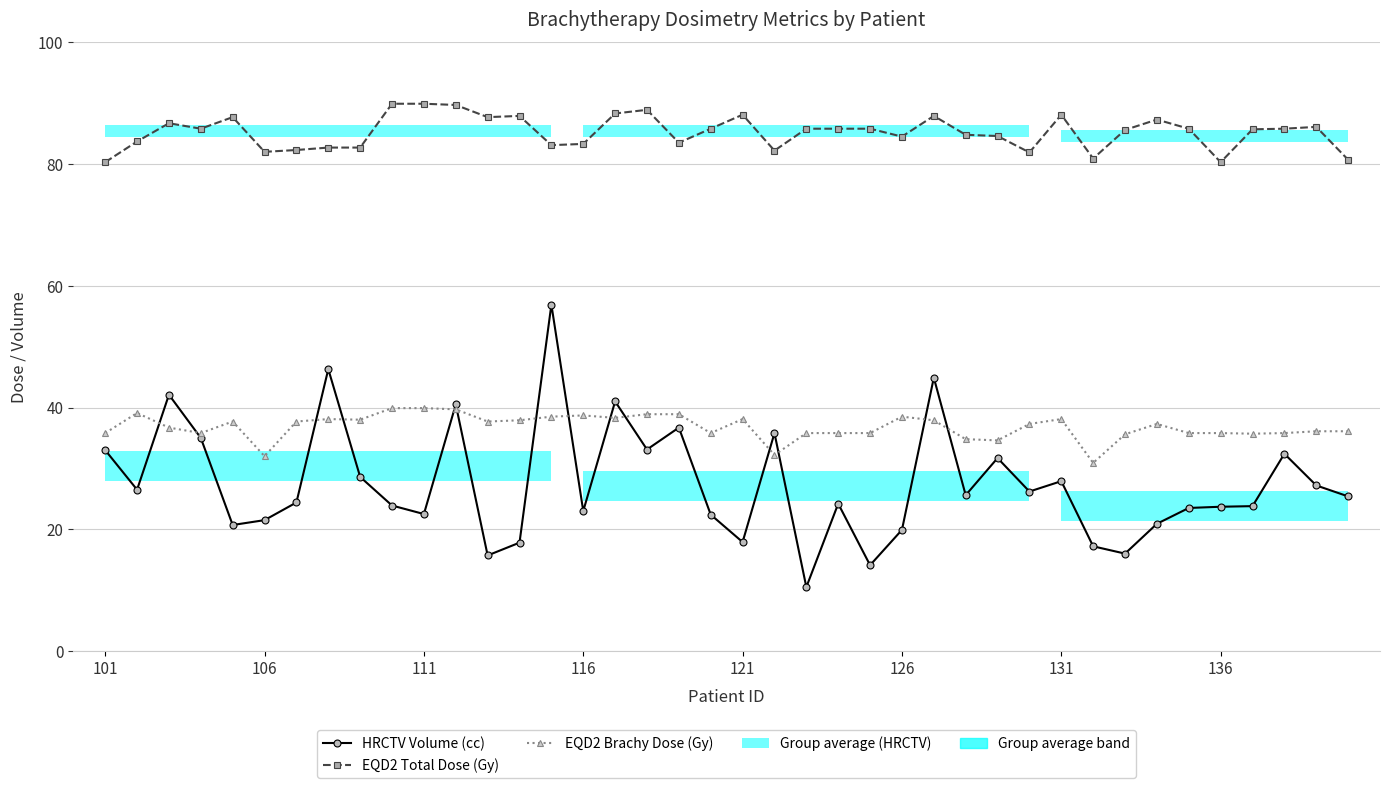

How many values in the EQD2 Brachy Dose (Gy) series exceed 37?

21